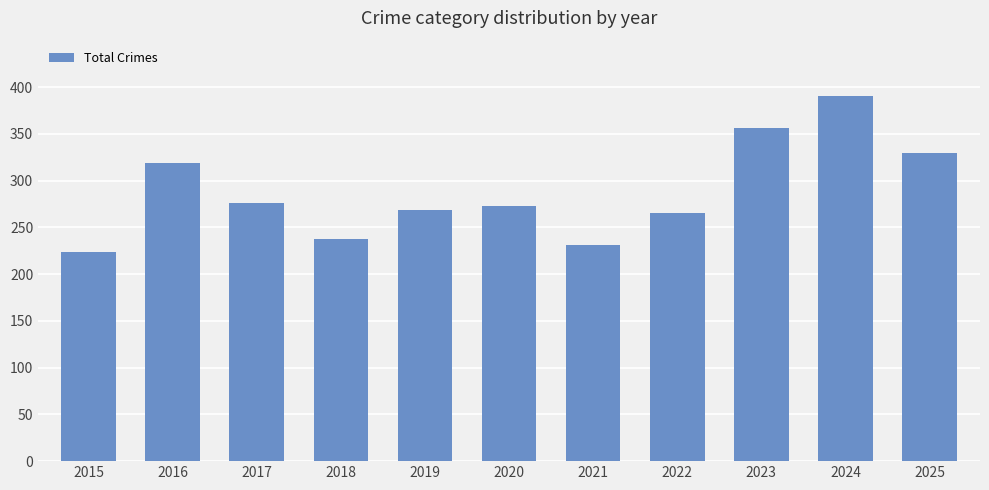

True or false: the data shows 610 at 2024.

False